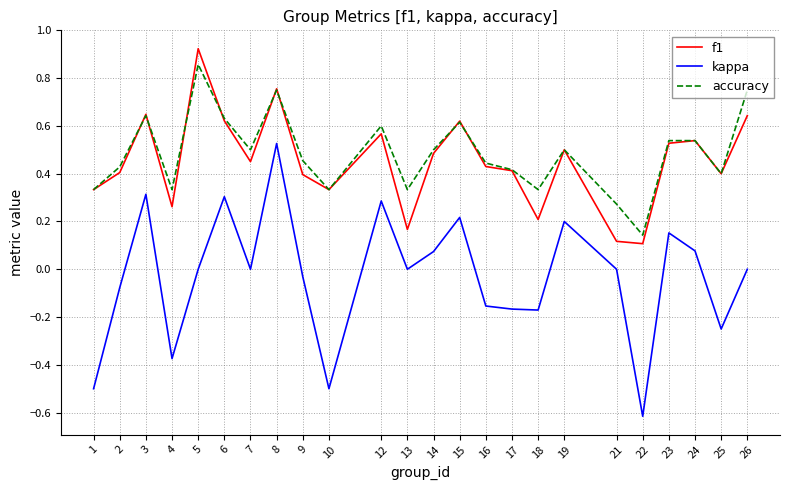

Which series has the largest range (max minus min)?

kappa